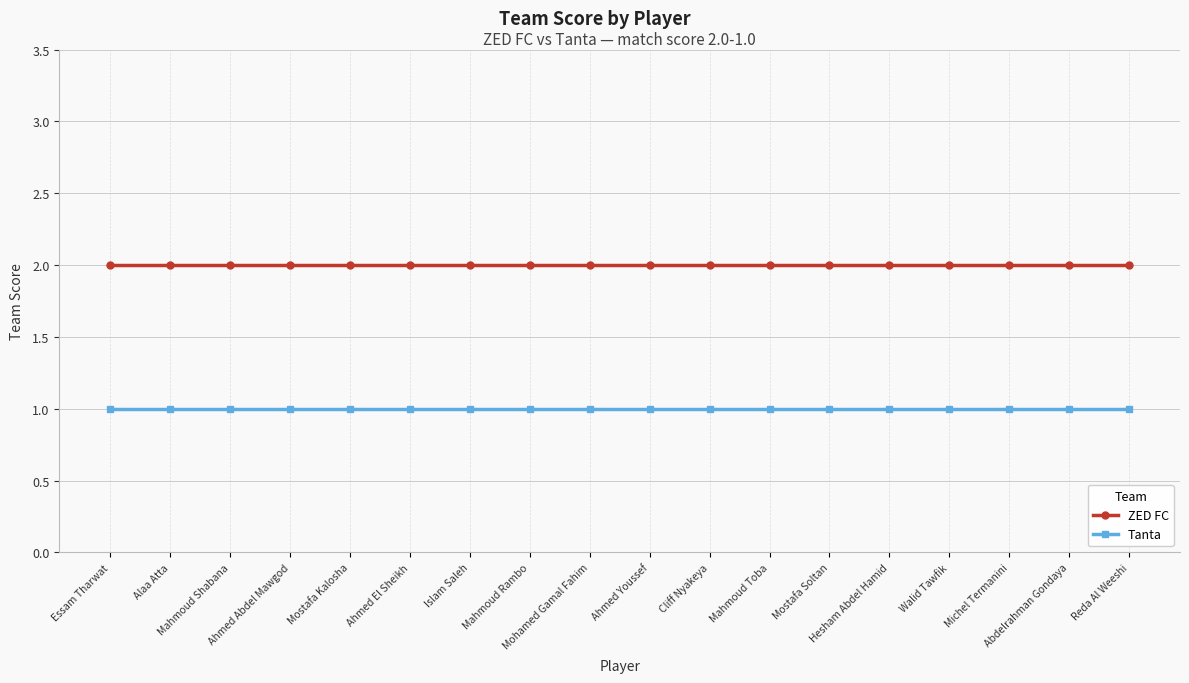

Reading right to left, extract all data points from this chart.

ZED FC: Reda Al Weeshi=2	Abdelrahman Gondaya=2	Michel Termanini=2	Walid Tawfik=2	Hesham Abdel Hamid=2	Mostafa Soltan=2	Mahmoud Toba=2	Cliff Nyakeya=2	Ahmed Youssef=2	Mohamed Gamal Fahim=2	Mahmoud Rambo=2	Islam Saleh=2	Ahmed El Sheikh=2	Mostafa Kalosha=2	Ahmed Abdel Mawgod=2	Mahmoud Shabana=2	Alaa Atta=2	Essam Tharwat=2
Tanta: Reda Al Weeshi=1	Abdelrahman Gondaya=1	Michel Termanini=1	Walid Tawfik=1	Hesham Abdel Hamid=1	Mostafa Soltan=1	Mahmoud Toba=1	Cliff Nyakeya=1	Ahmed Youssef=1	Mohamed Gamal Fahim=1	Mahmoud Rambo=1	Islam Saleh=1	Ahmed El Sheikh=1	Mostafa Kalosha=1	Ahmed Abdel Mawgod=1	Mahmoud Shabana=1	Alaa Atta=1	Essam Tharwat=1